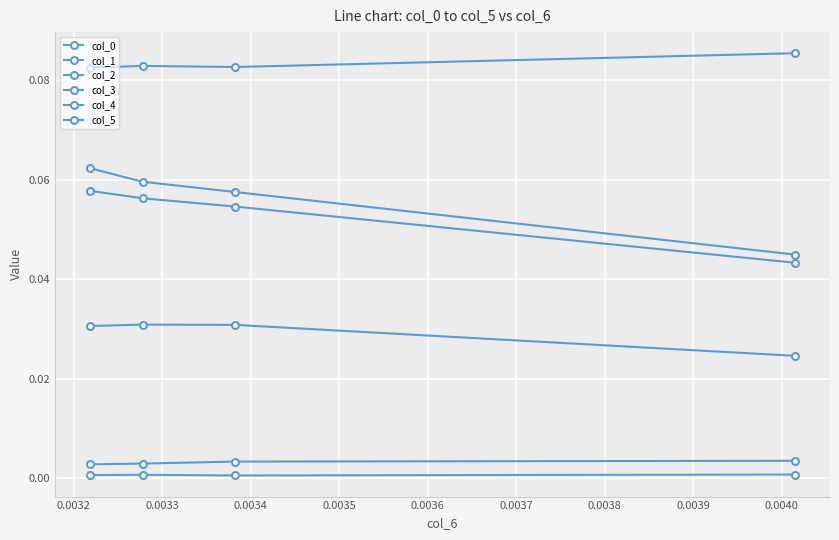

How many col_5 values are between 0 and 1?

4